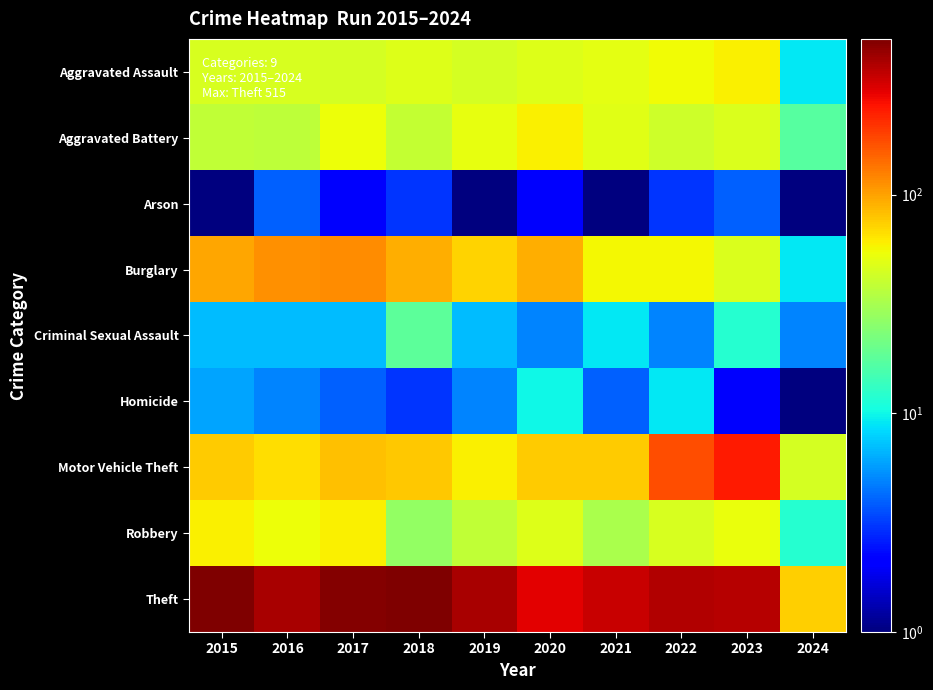

Reading left to right, extract all data points from this chart.

Aggravated Assault: 2015=46.0	2016=46.0	2017=44.0	2018=48.0	2019=44.0	2020=48.0	2021=50.0	2022=55.0	2023=59.0	2024=9.0
Aggravated Battery: 2015=38.0	2016=37.0	2017=54.0	2018=39.0	2019=51.0	2020=59.0	2021=49.0	2022=42.0	2023=47.0	2024=17.0
Arson: 2015=1.0	2016=4.0	2017=2.0	2018=3.0	2019=0.5	2020=2.0	2021=1.0	2022=3.0	2023=4.0	2024=1.0
Burglary: 2015=98.0	2016=112.0	2017=114.0	2018=92.0	2019=72.0	2020=92.0	2021=57.0	2022=56.0	2023=47.0	2024=9.0
Criminal Sexual Assault: 2015=7.0	2016=7.0	2017=7.0	2018=18.0	2019=7.0	2020=5.0	2021=9.0	2022=5.0	2023=12.0	2024=5.0
Homicide: 2015=6.0	2016=5.0	2017=4.0	2018=3.0	2019=5.0	2020=10.0	2021=4.0	2022=9.0	2023=2.0	2024=0.5
Motor Vehicle Theft: 2015=75.0	2016=67.0	2017=82.0	2018=78.0	2019=60.0	2020=75.0	2021=75.0	2022=175.0	2023=243.0	2024=44.0
Robbery: 2015=59.0	2016=54.0	2017=60.0	2018=27.0	2019=38.0	2020=48.0	2021=32.0	2022=46.0	2023=53.0	2024=12.0
Theft: 2015=515.0	2016=409.0	2017=497.0	2018=515.0	2019=409.0	2020=296.0	2021=341.0	2022=388.0	2023=378.0	2024=74.0